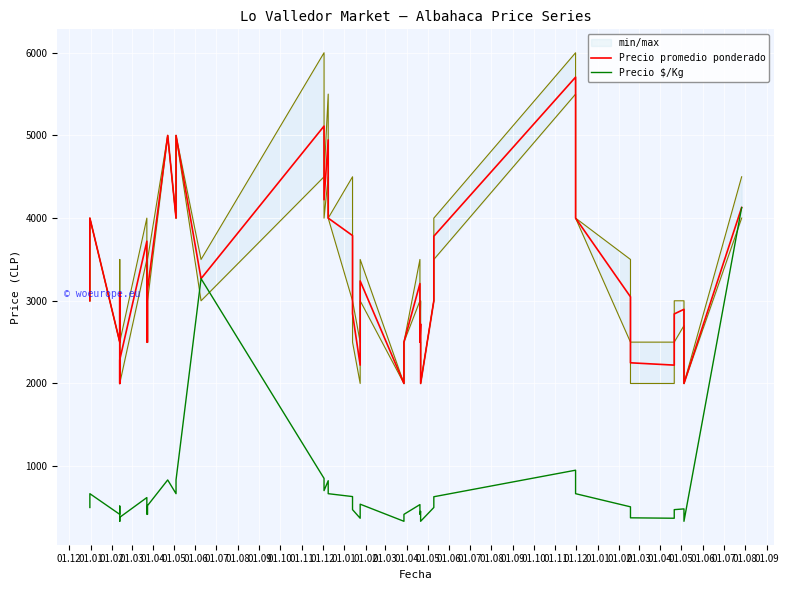

What are all the series names shown in the legend?

Precio promedio ponderado, Precio $/Kg